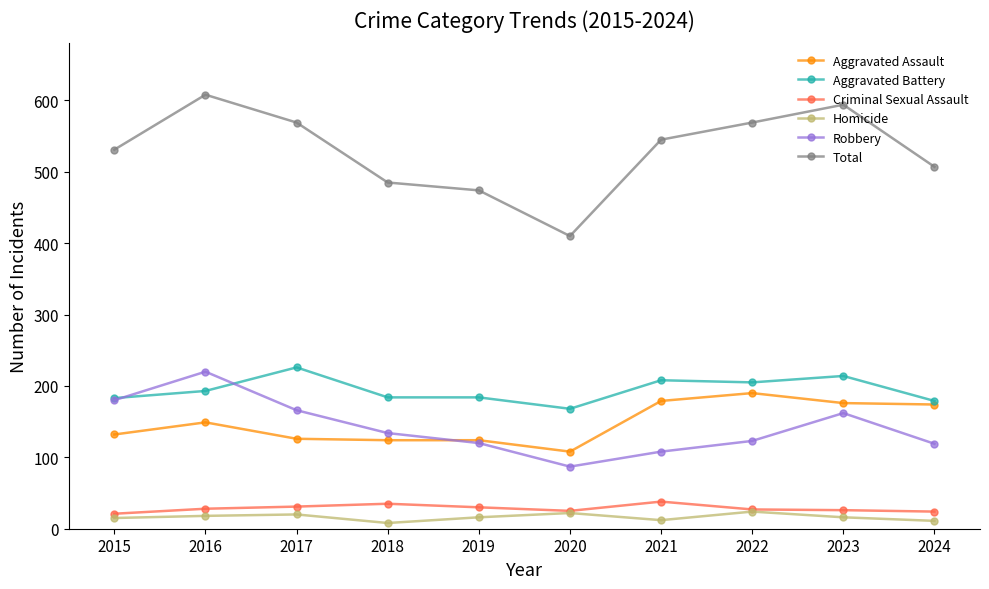

Does the chart have visible grid lines?

No